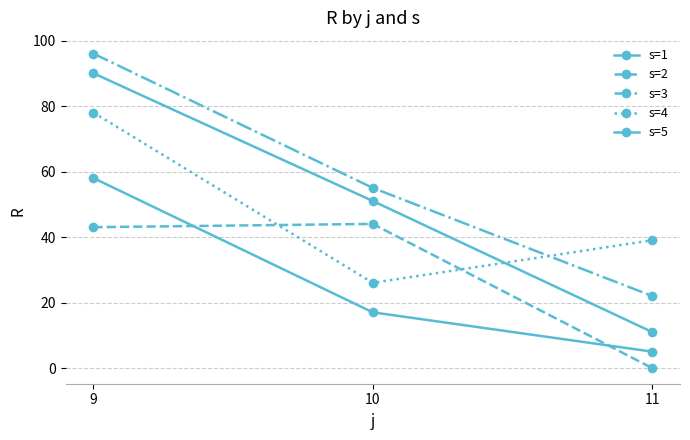

How many lines are shown in the chart?

5